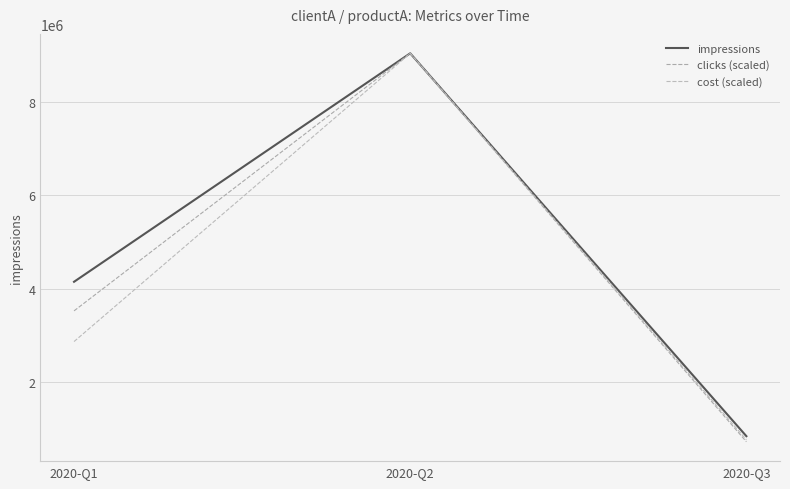

What is the approximate value of cost (scaled) at 2020-Q1?

2864930.8